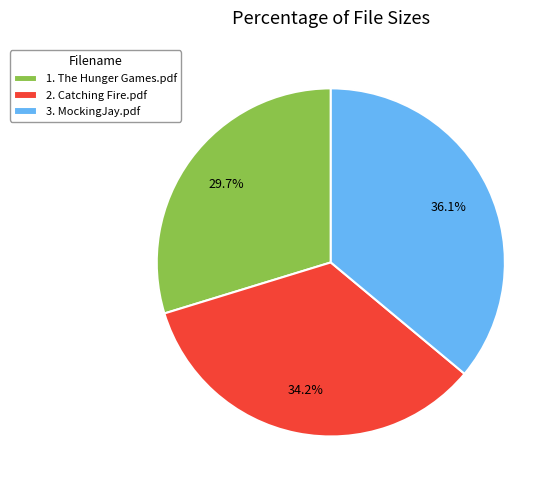

Between 3. MockingJay.pdf and 1. The Hunger Games.pdf, which is larger?

3. MockingJay.pdf